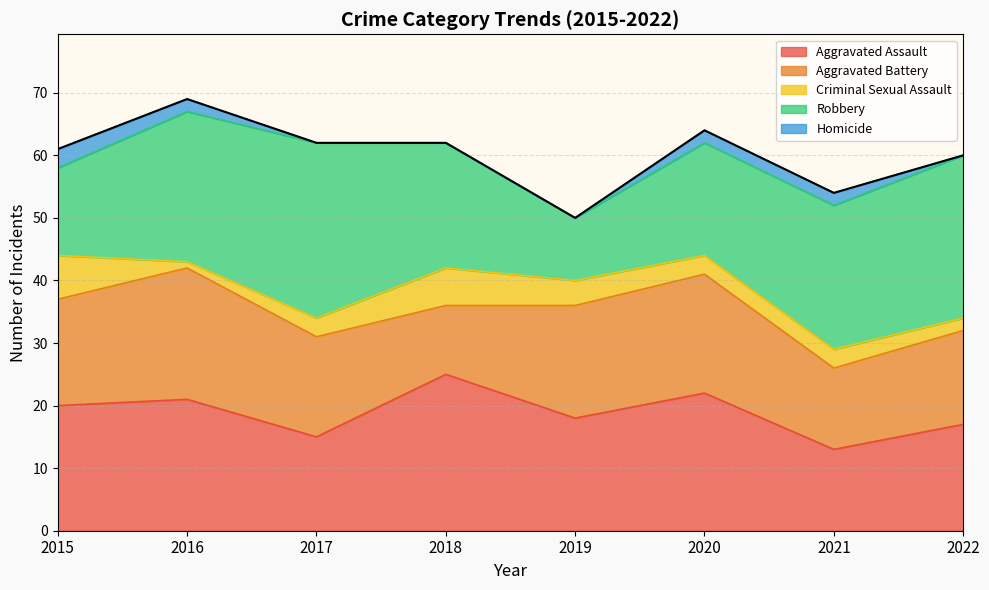

Reading right to left, list all the values displayed in this chart.

Aggravated Assault: 17	13	22	18	25	15	21	20
Aggravated Battery: 15	13	19	18	11	16	21	17
Criminal Sexual Assault: 2	3	3	4	6	3	1	7
Robbery: 26	23	18	10	20	28	24	14
Homicide: 0	2	2	0	0	0	2	3